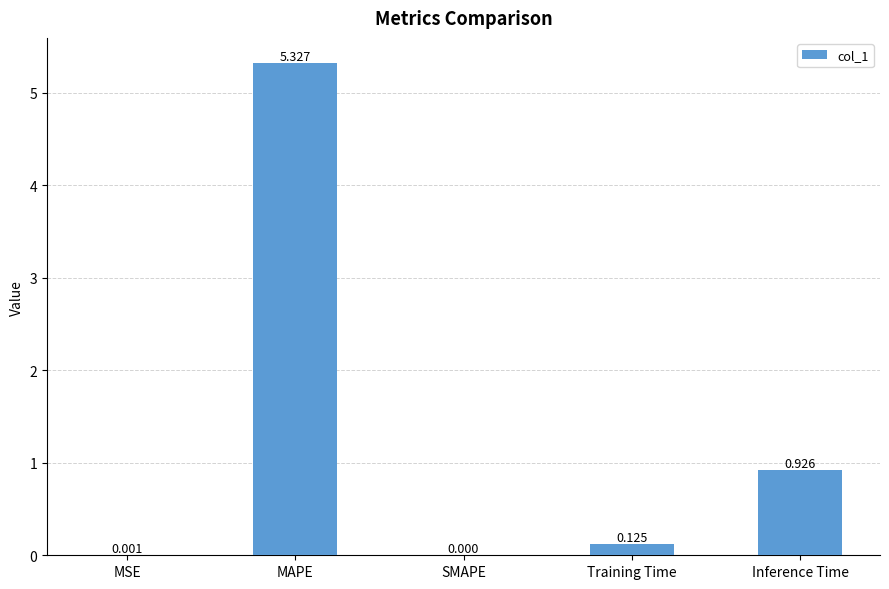

How many data points does each series have?

5